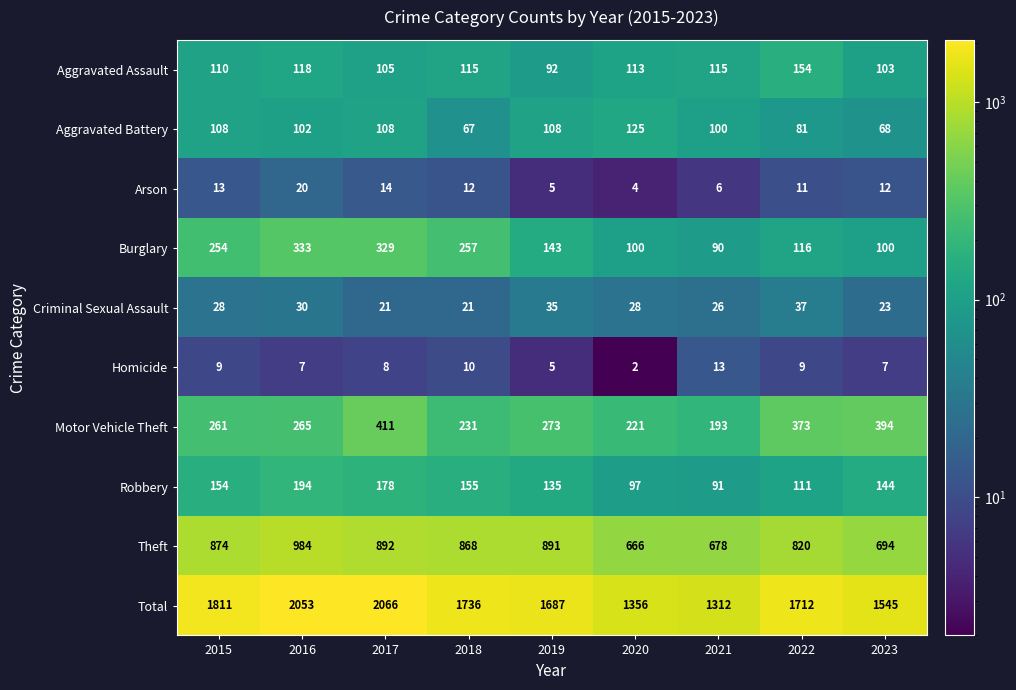

At 2023, list the series in order from smallest to largest.

Homicide, Arson, Criminal Sexual Assault, Aggravated Battery, Burglary, Aggravated Assault, Robbery, Motor Vehicle Theft, Theft, Total